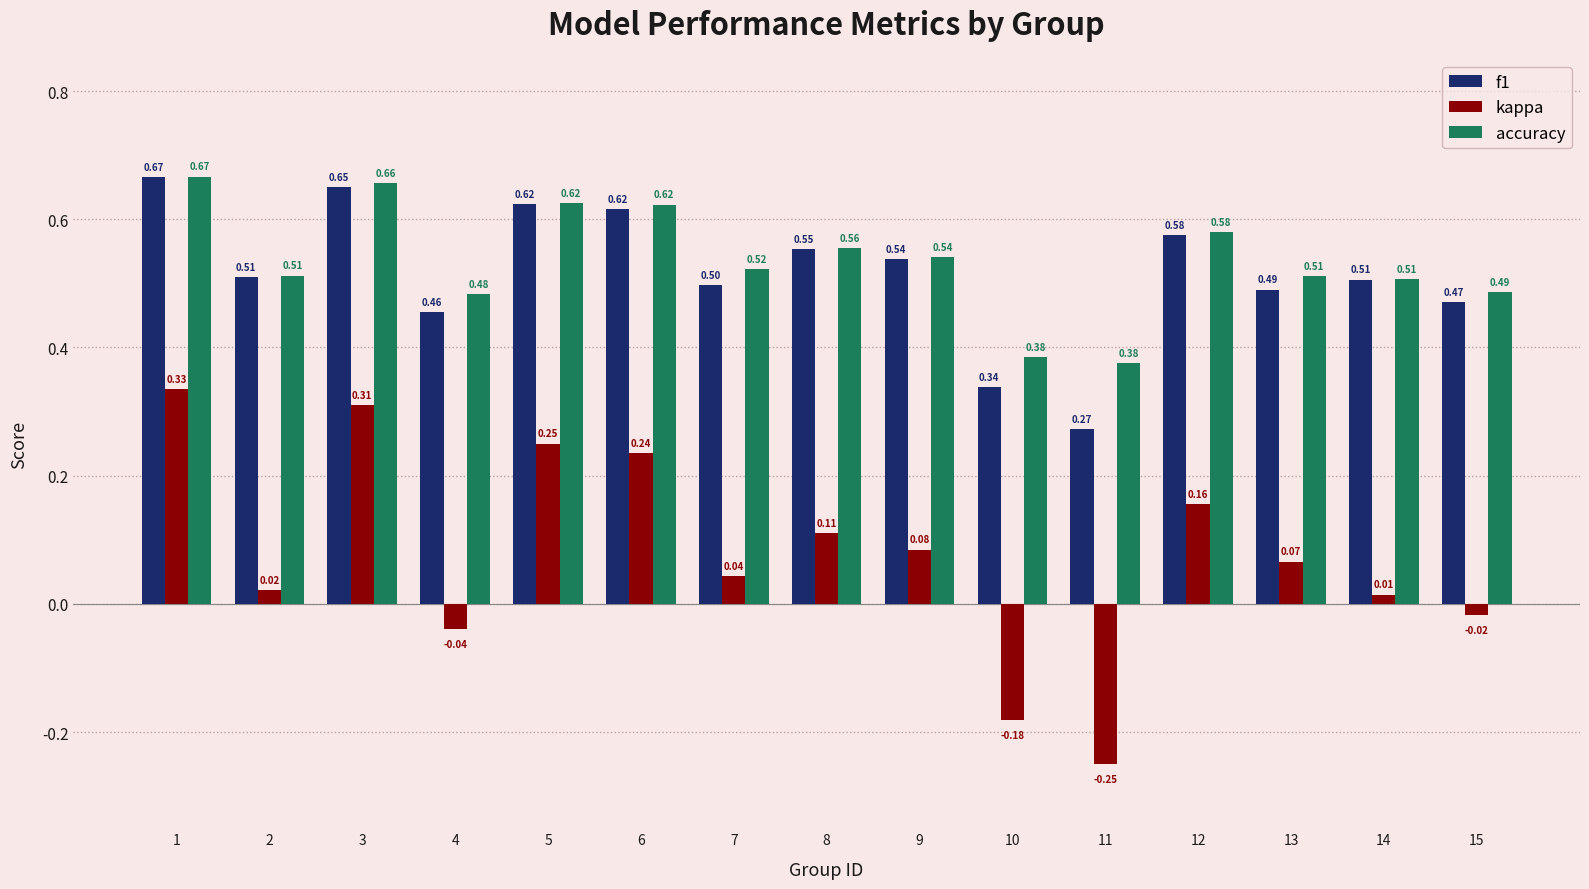

List the labels in order of kappa value, largest first.

1, 3, 5, 6, 12, 8, 9, 13, 7, 2, 14, 15, 4, 10, 11